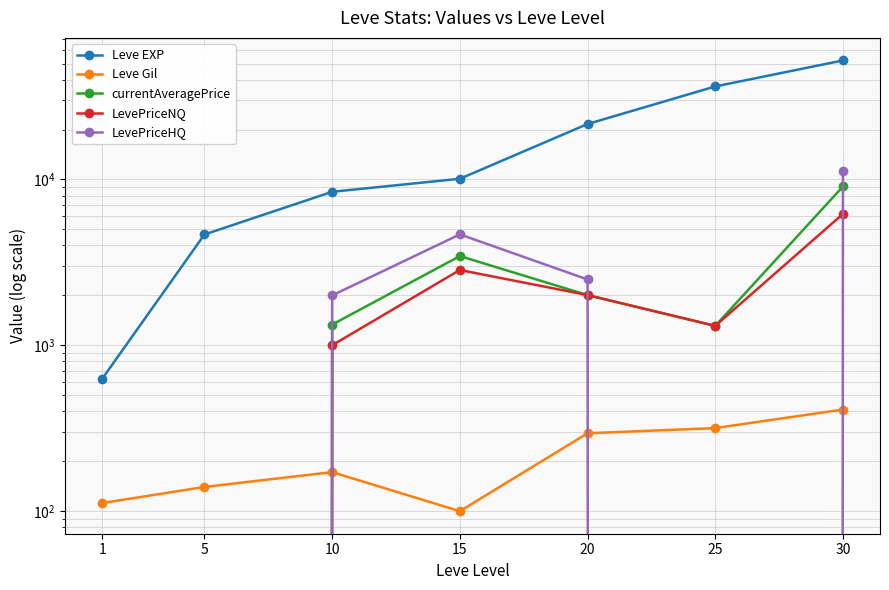

Is it true that LevePriceNQ equals 2009.0 at 20?

True